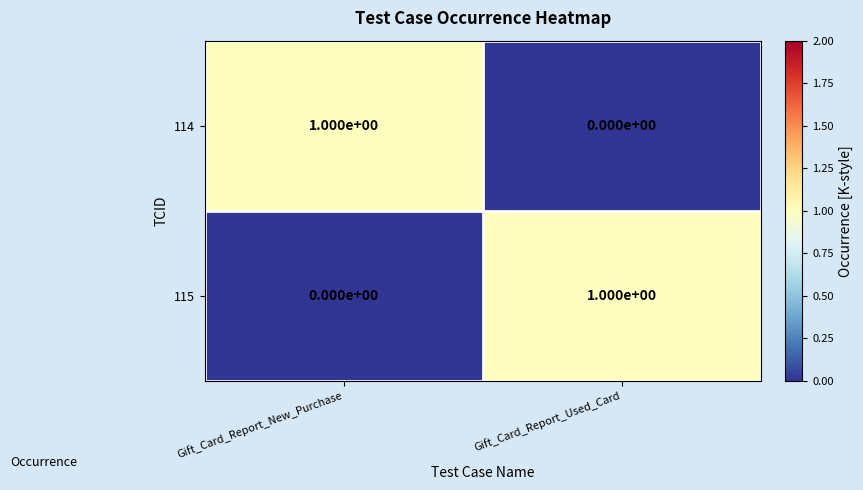

How many values in 115 are above zero?

1